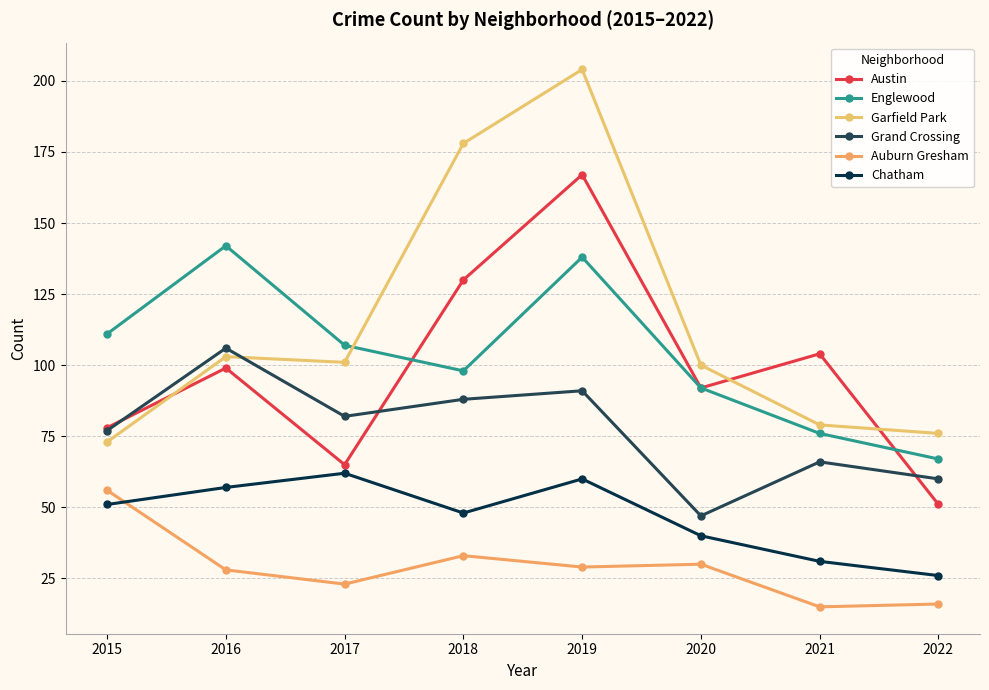

Where does the Garfield Park series first go above 101?

2016